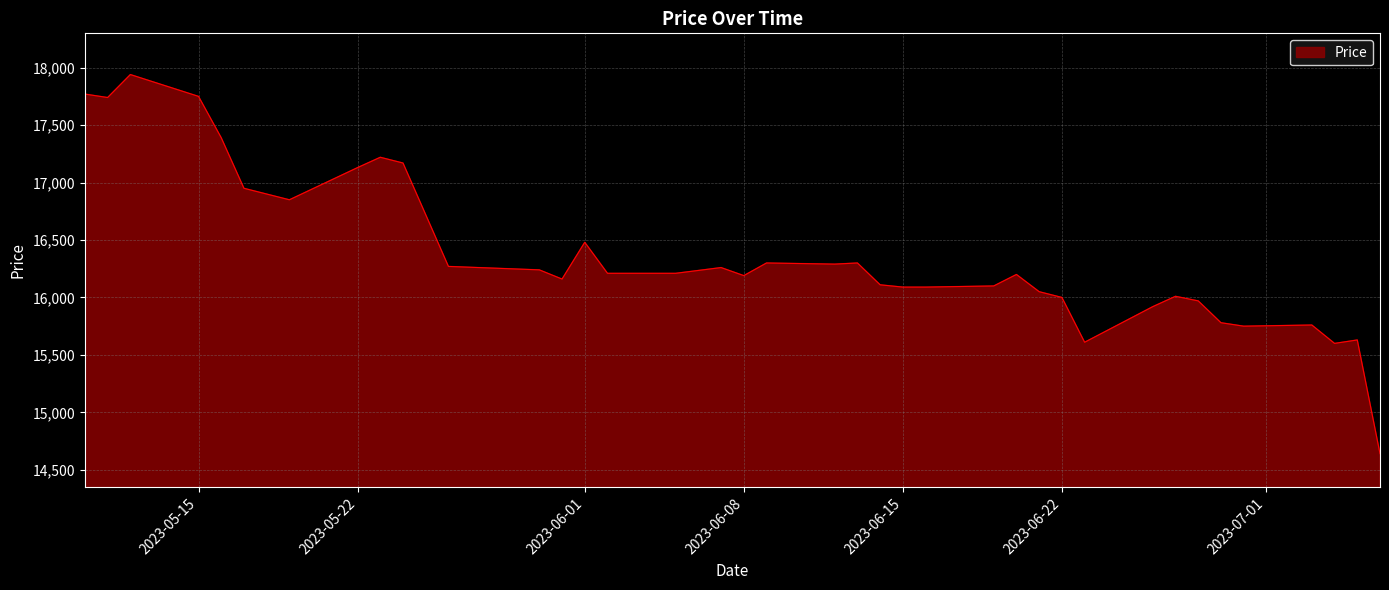

How many lines are shown in the chart?

1